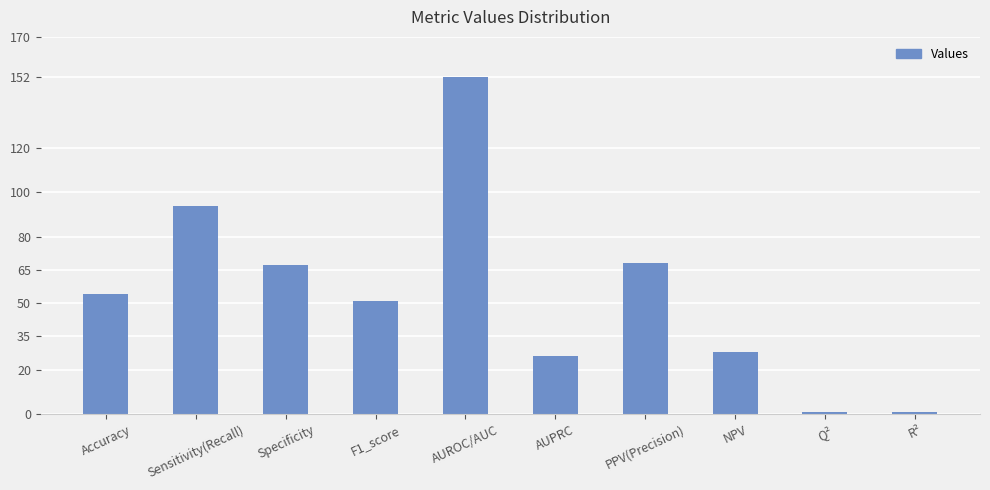

What is the greatest value displayed?

152